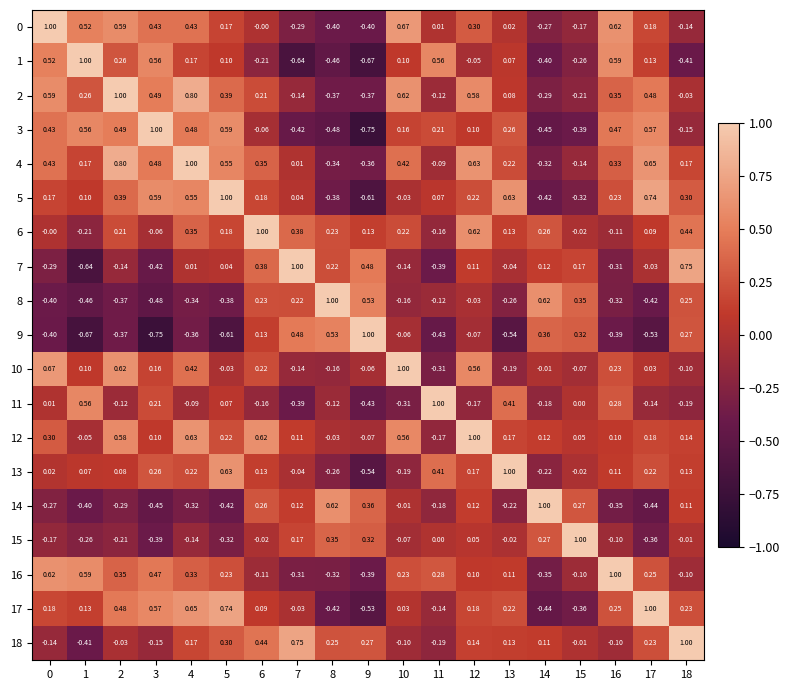

Is the value of 6 at 15 greater than the value of 12 at 2?

No